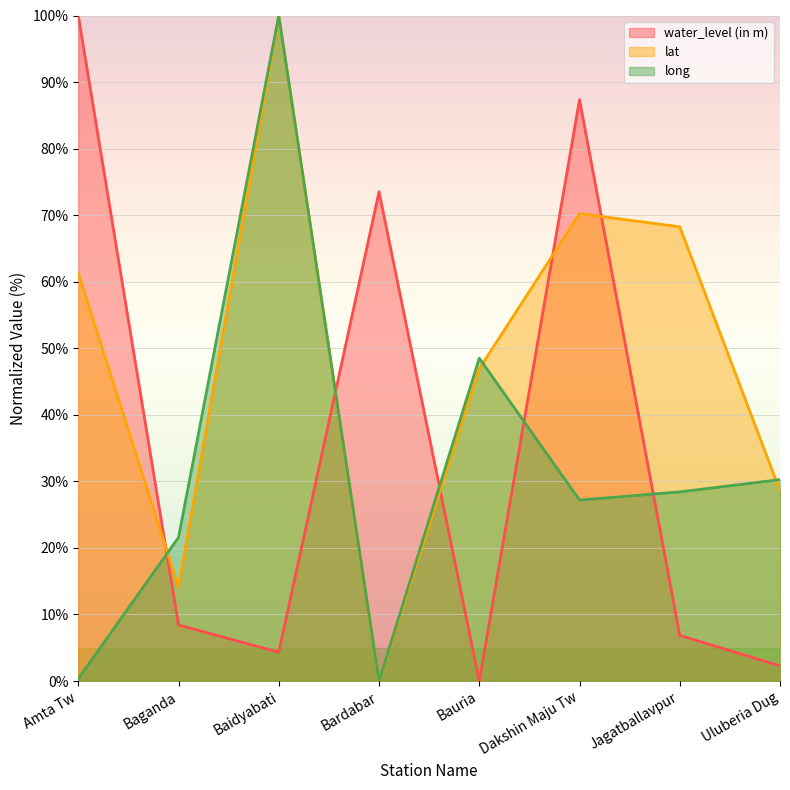

At how many categories does at least one series exceed 42?

6